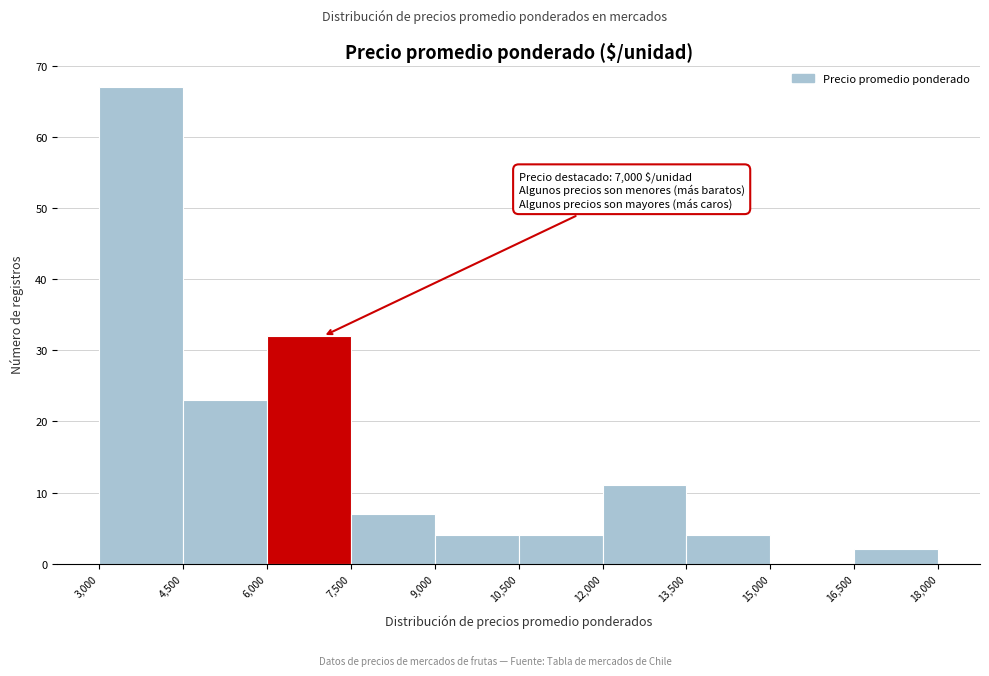

Over which range of the x-axis is the bar tallest?

3,000 to 4,500